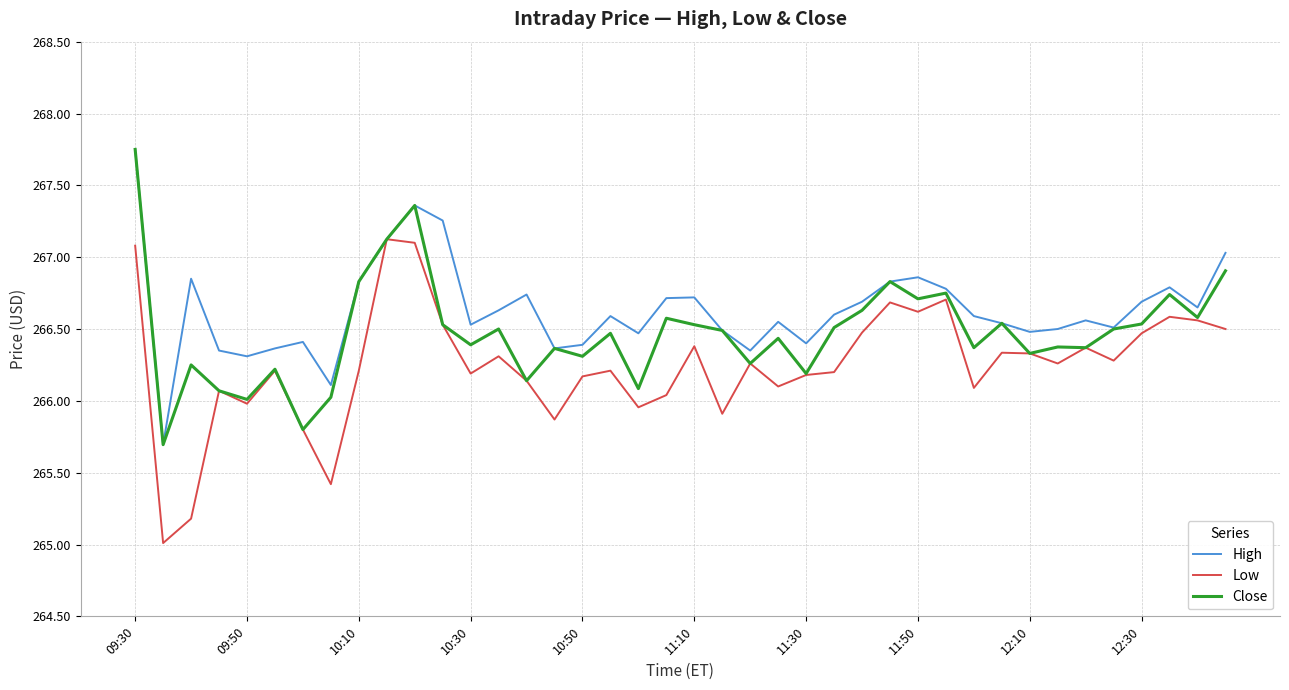

What is the difference between the maximum and minimum values in the Close series?

2.1